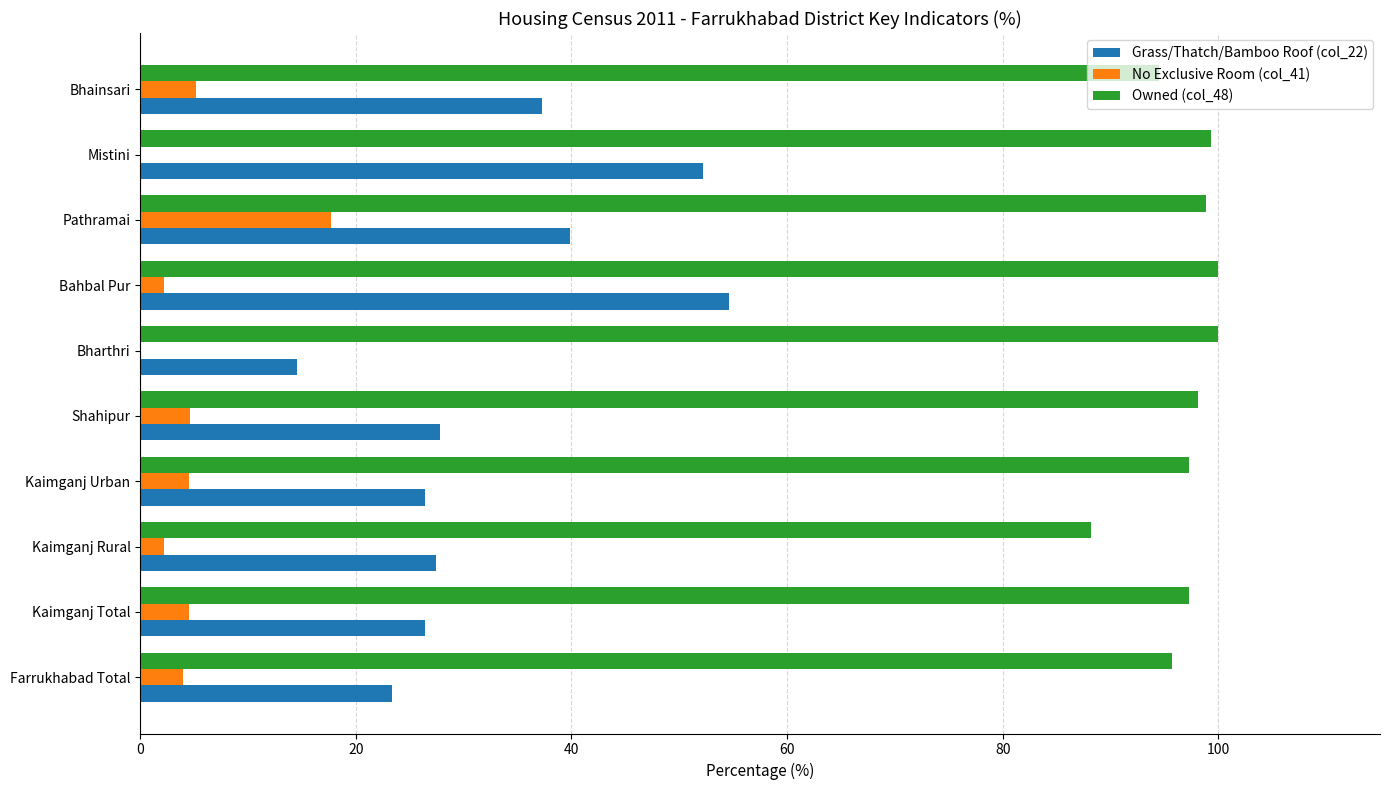

What is the sum of all Owned (col_48) values?

969.3